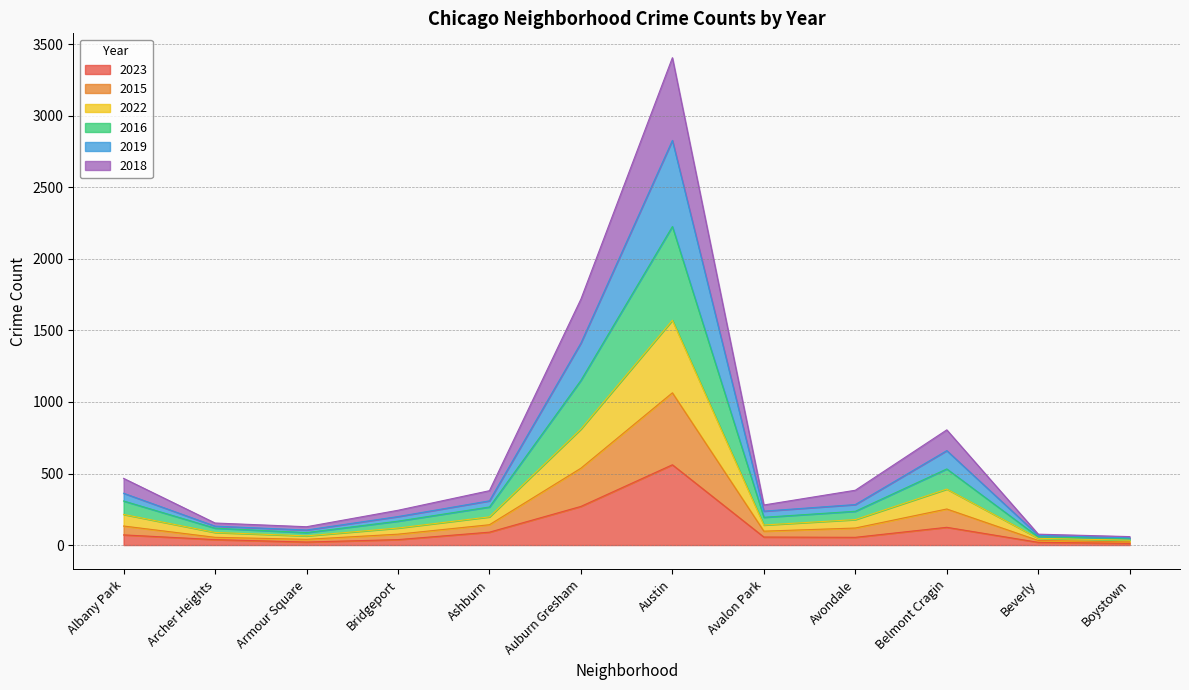

Where is the first local minimum for 2023?

Armour Square